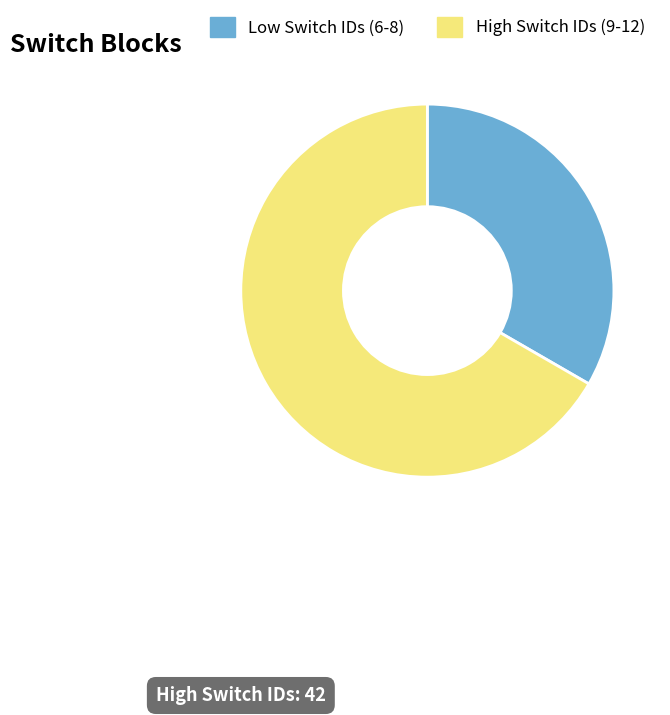

Is there a majority slice in this chart?

Yes